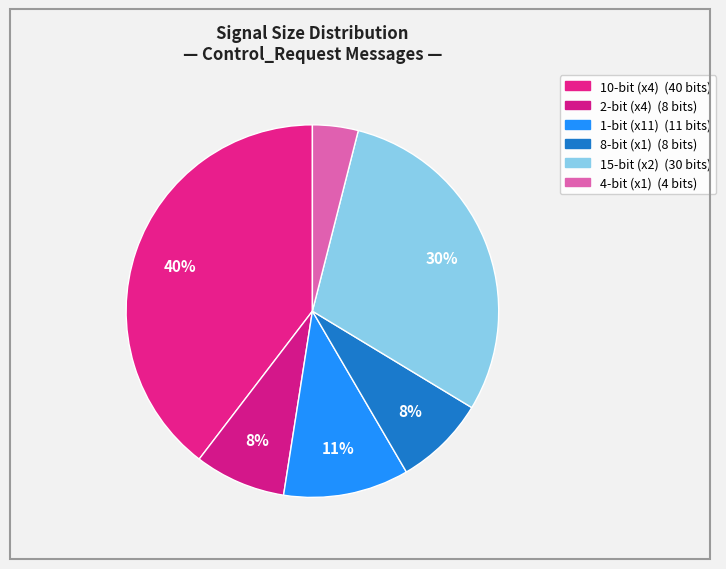

How many segments does this pie chart have?

6